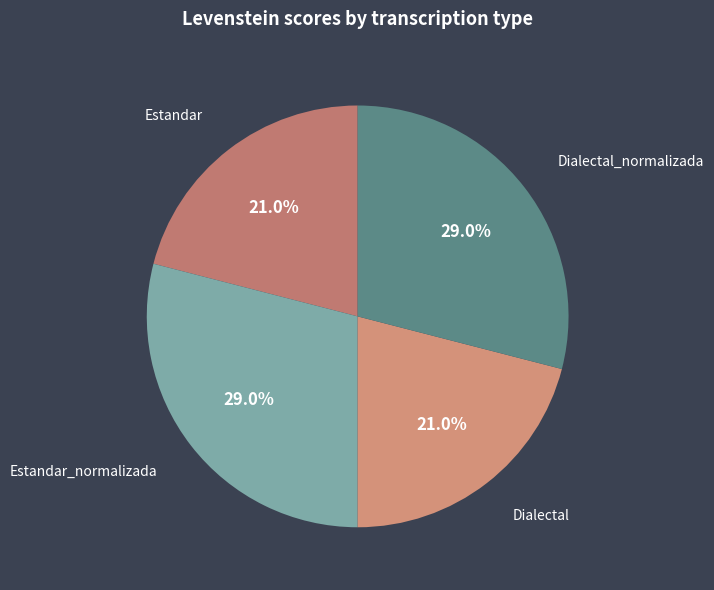

Is there a majority slice in this chart?

No